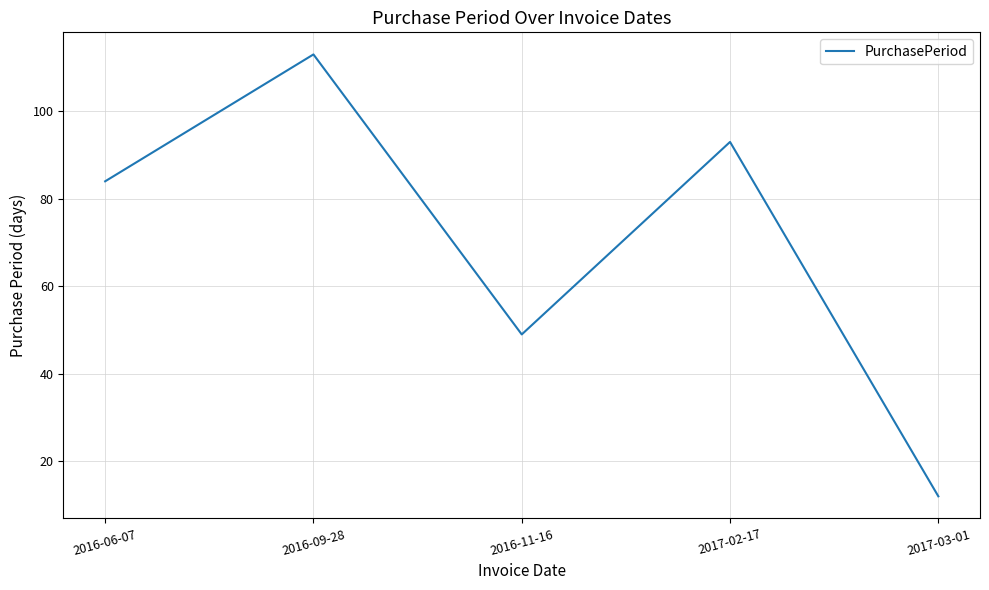

True or false: the data has more than 0 interior local peaks.

True